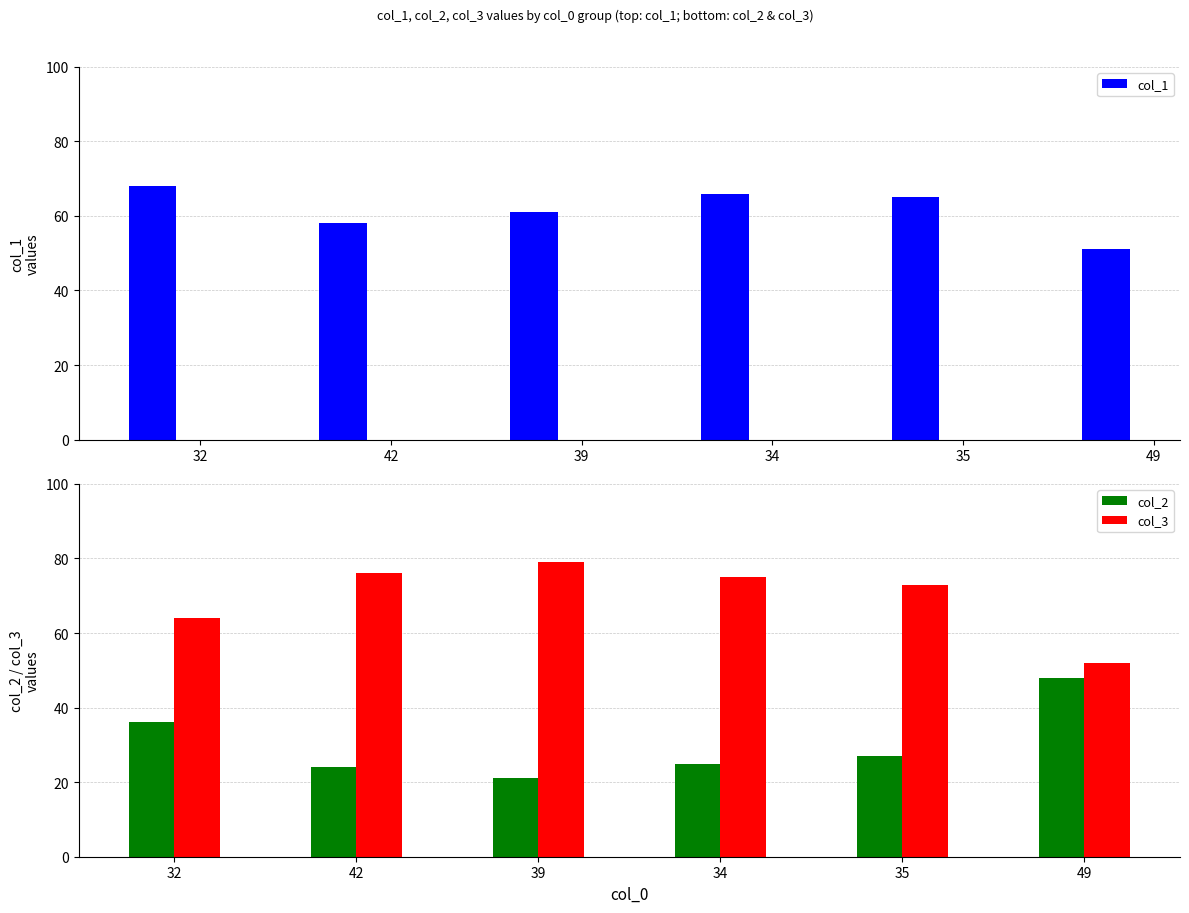

Which has a higher value, 35 or 42?

35